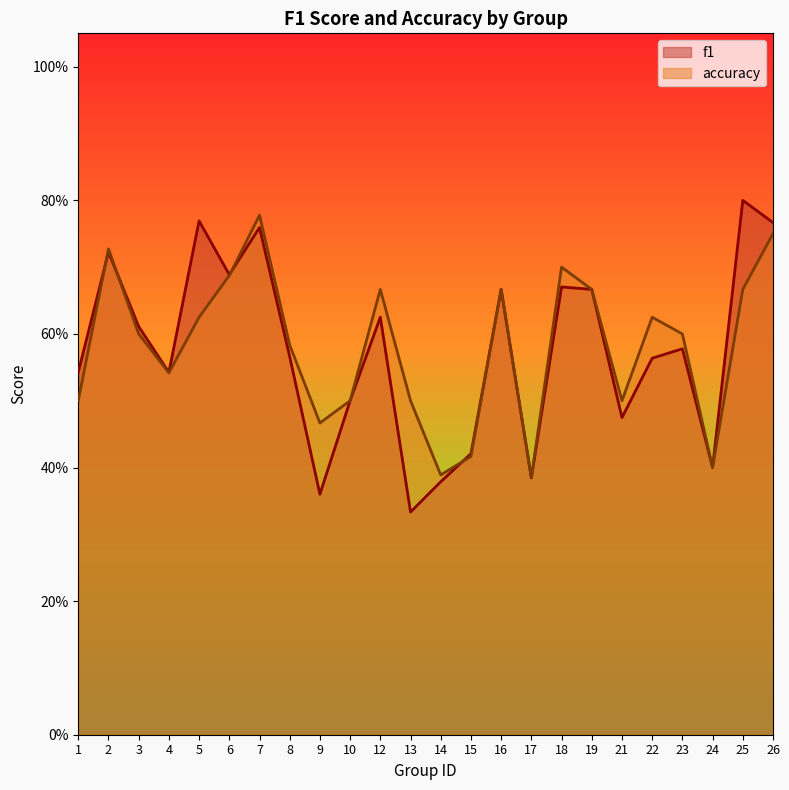

How many times do accuracy and f1 cross each other?

4